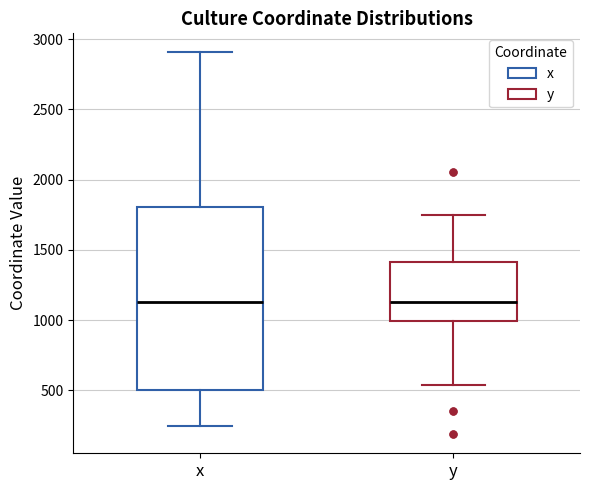

Reading left to right, read every box against the y-axis: the position of its median line, the range the box covers, and the ends of its whiskers. The values are not printed on the chart, so give them approximately, as read against the axis.

x: median 1150, box 500 to 1800, whiskers 250 to 2900
y: median 1150, box 1000 to 1400, whiskers 550 to 1750